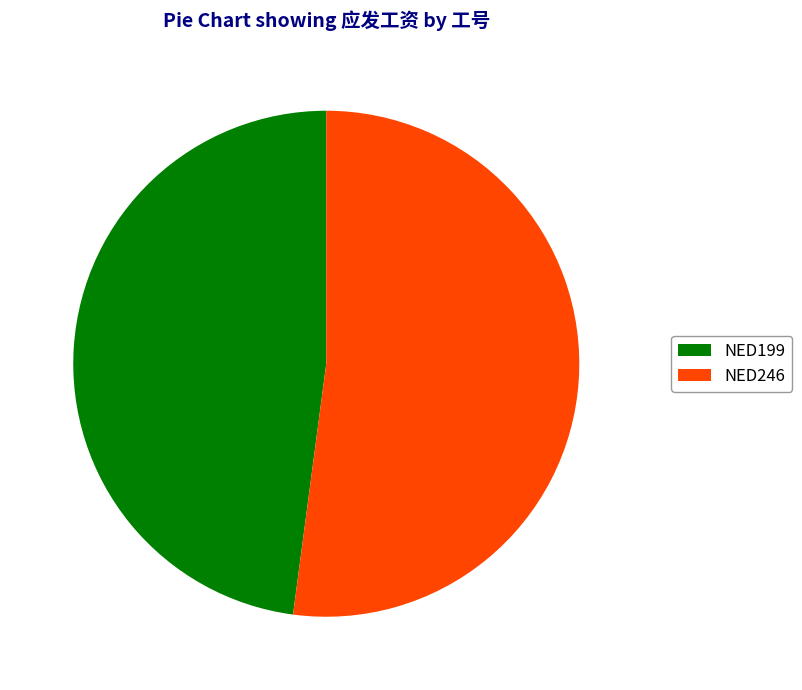

What is the largest slice in the pie chart?

NED246